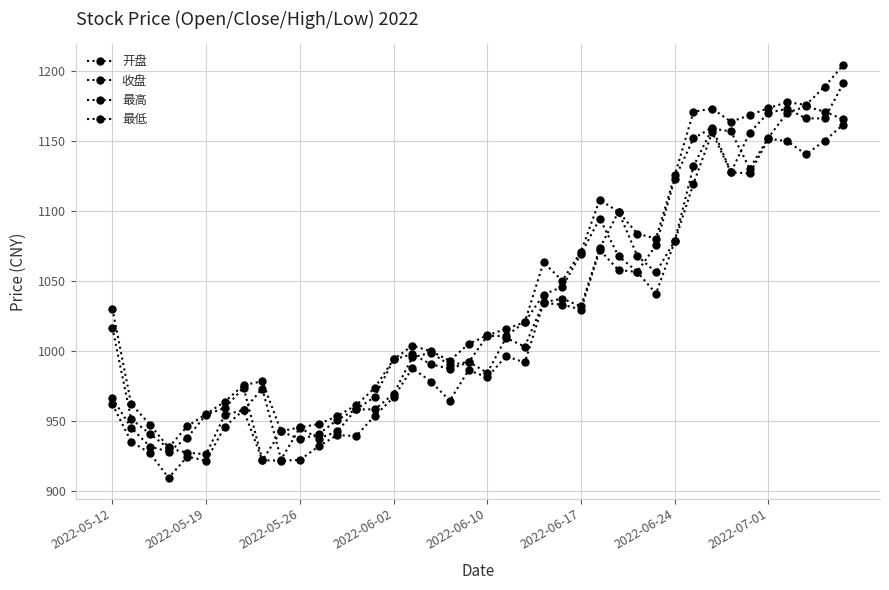

How many data points in 开盘 are above 1003?

20